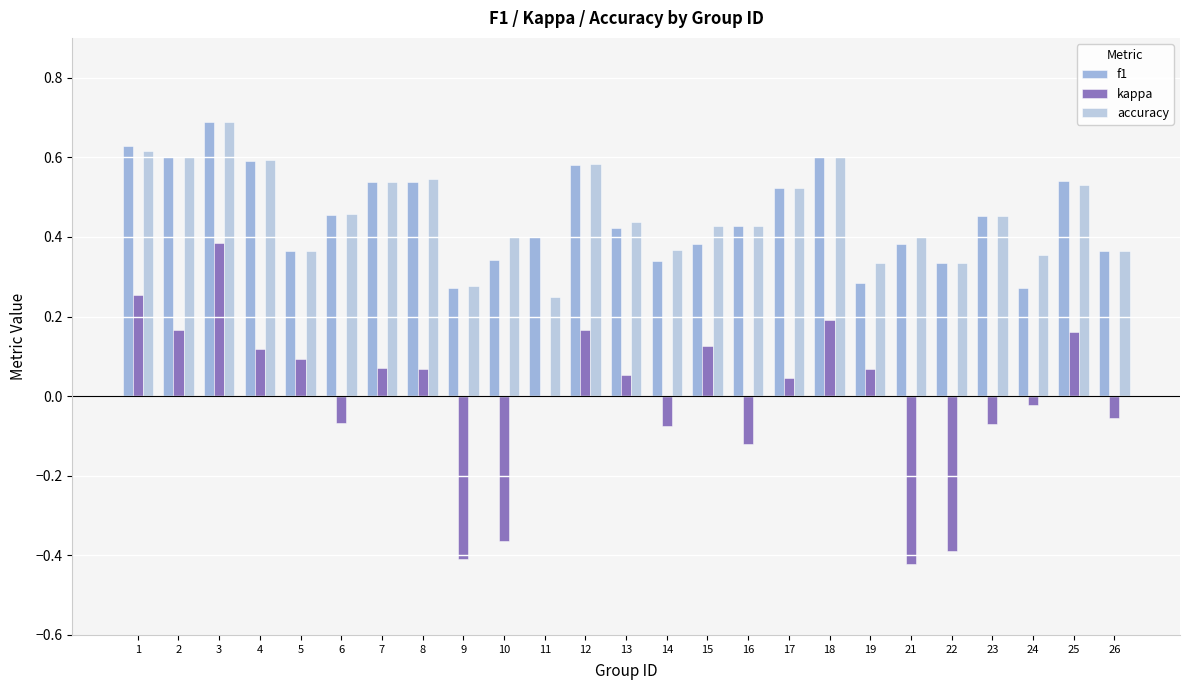

How many groups of bars are there?

25